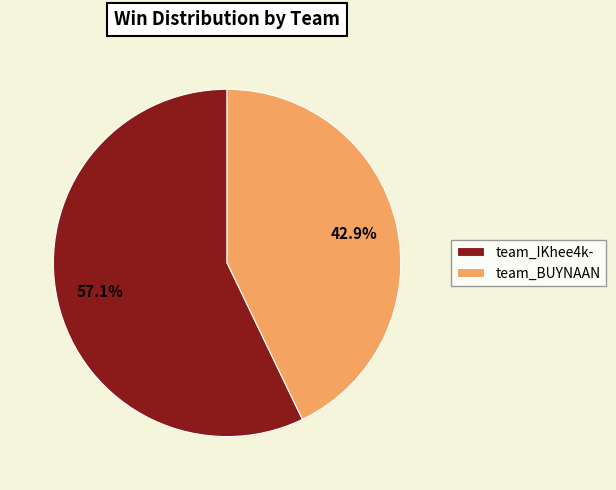

Rank the categories by value from highest to lowest.

team_IKhee4k-, team_BUYNAAN